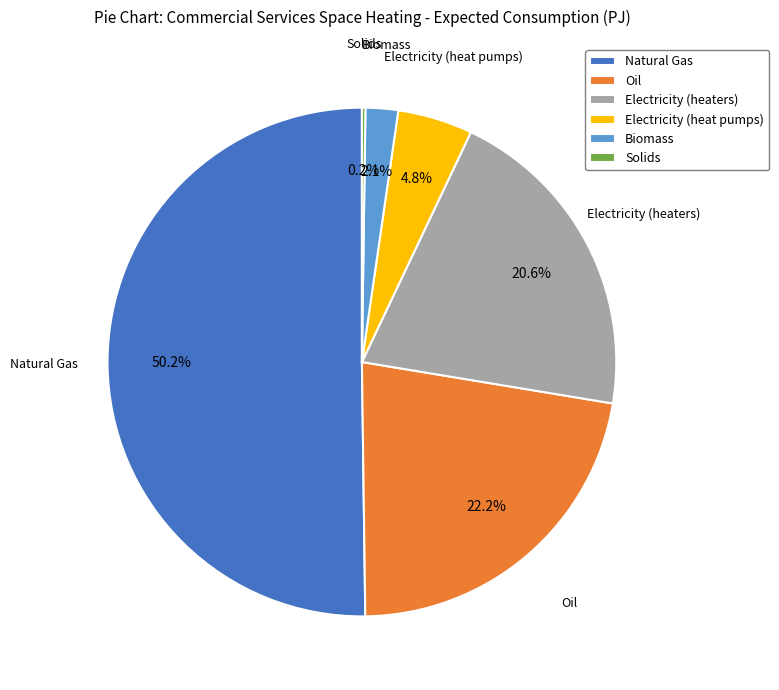

What is the majority slice?

Natural Gas